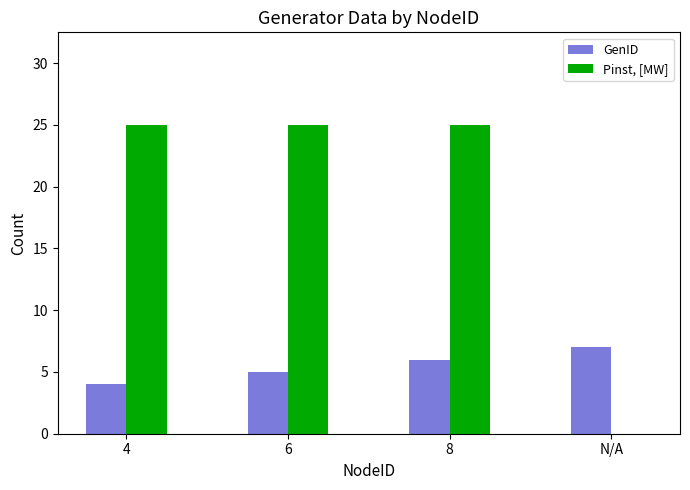

How many groups of bars are there?

4